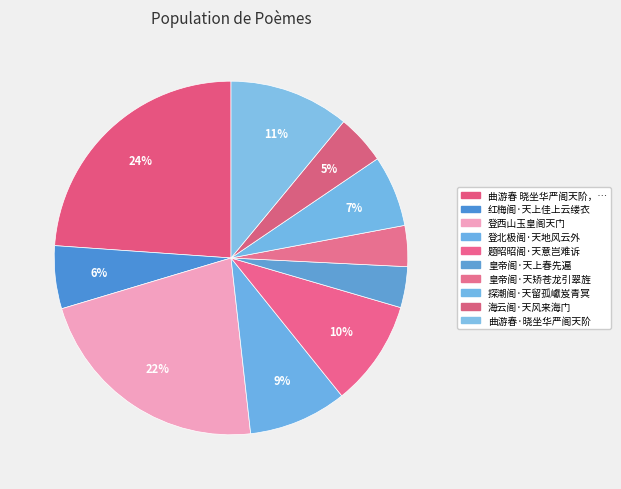

How many slices are in this pie chart?

10